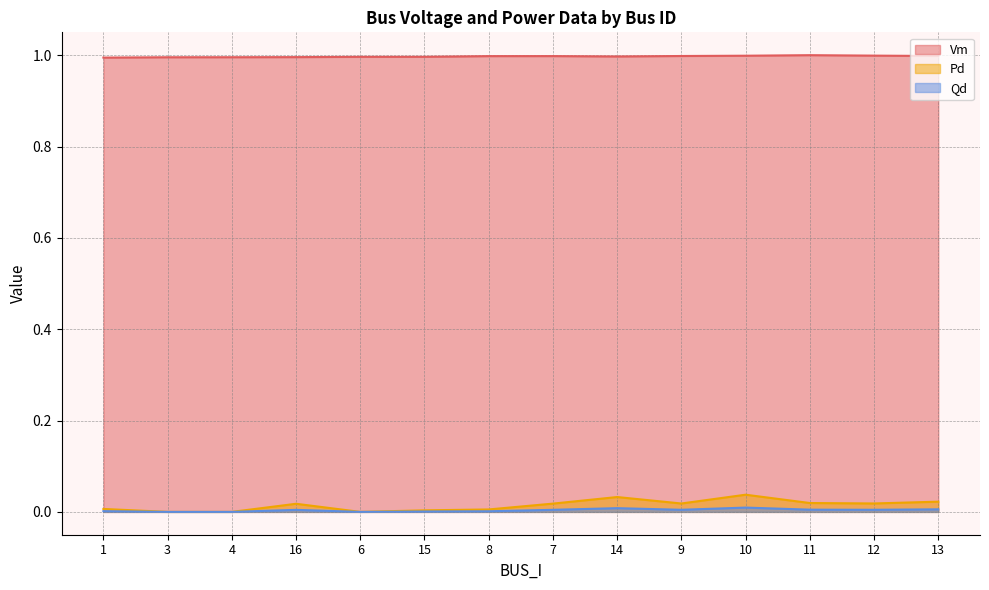

At which label is Vm closest to 0?

1